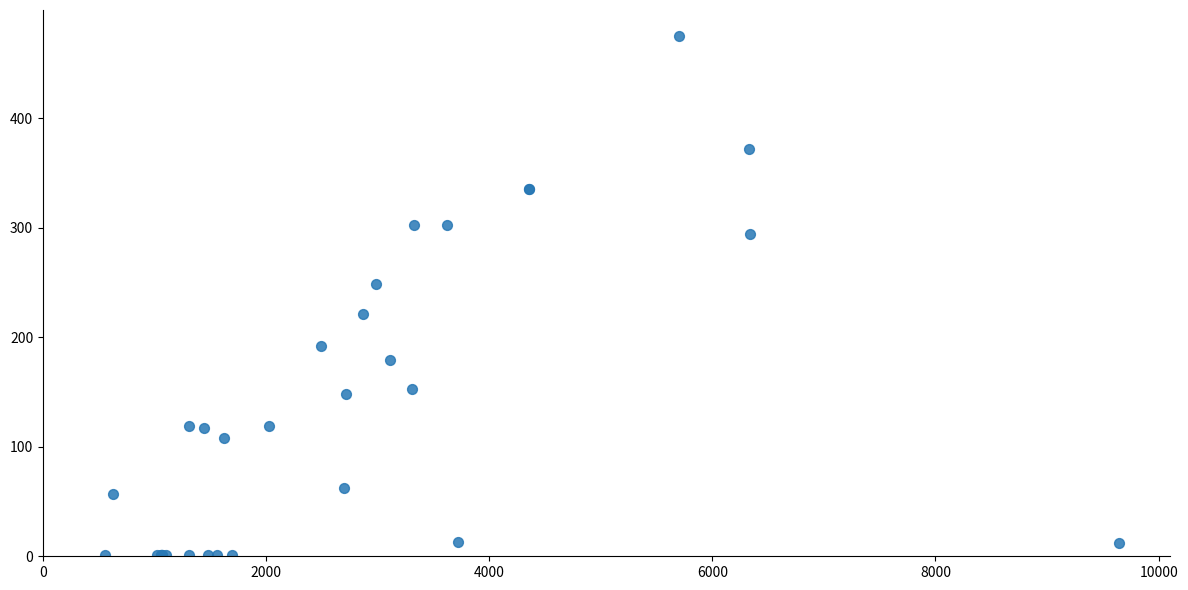

What Y value in the scatter plot is closest to 238?

249